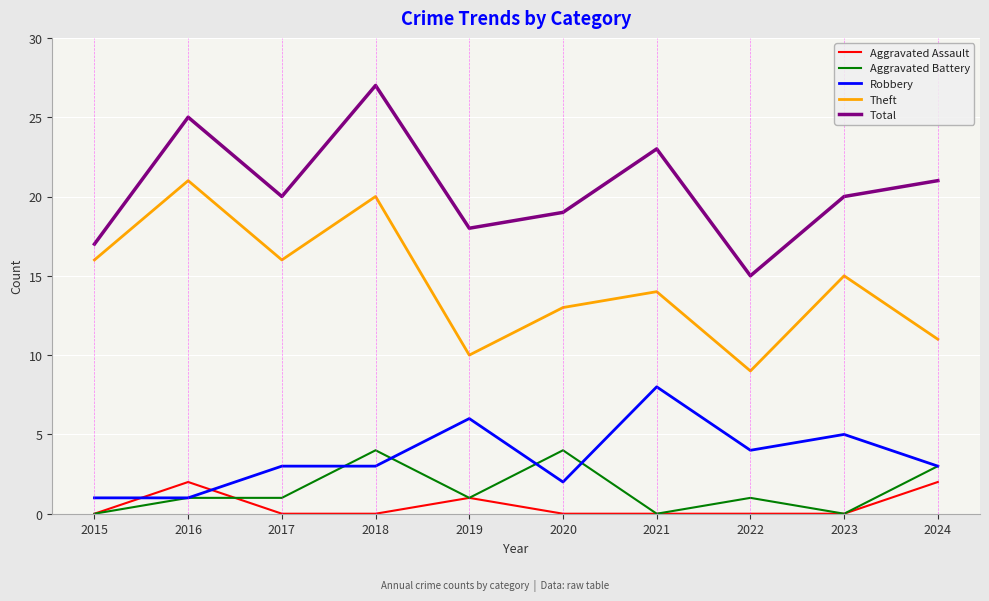

Between 2016 and 2020, which series saw the biggest shift?

Theft